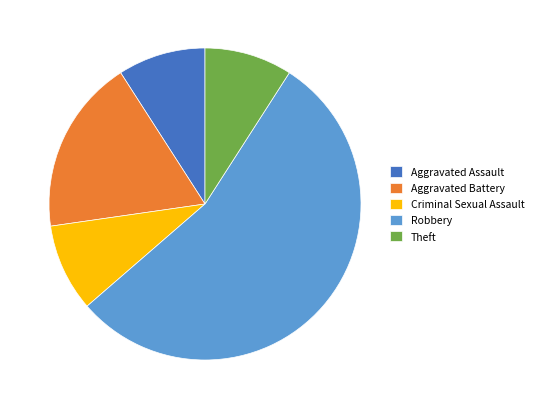

Is it true that Criminal Sexual Assault is 2% of the pie?

False